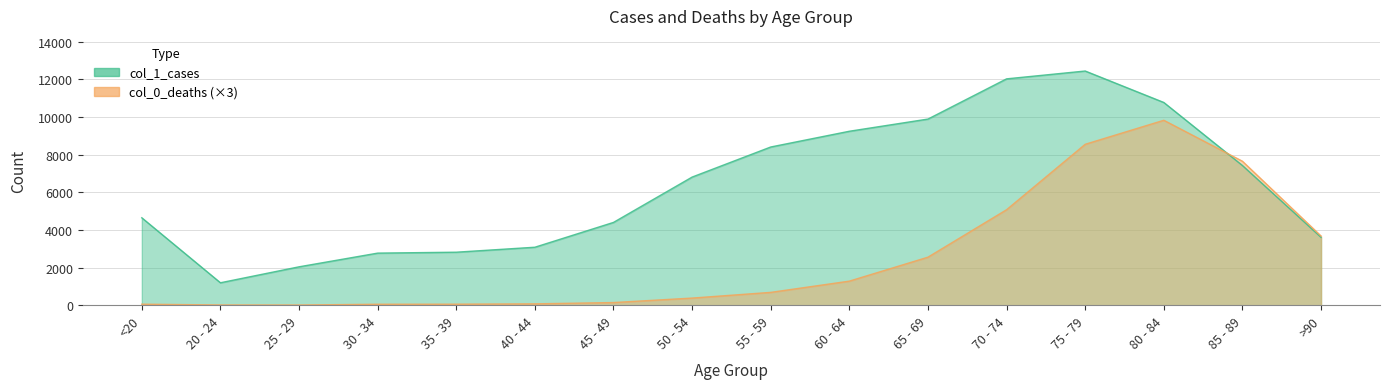

The col_0_deaths series shows 2550 at 65 - 69. True or false?

True